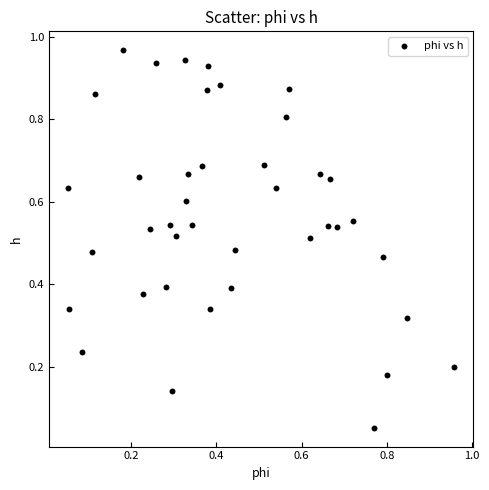

How many data points are displayed?

40